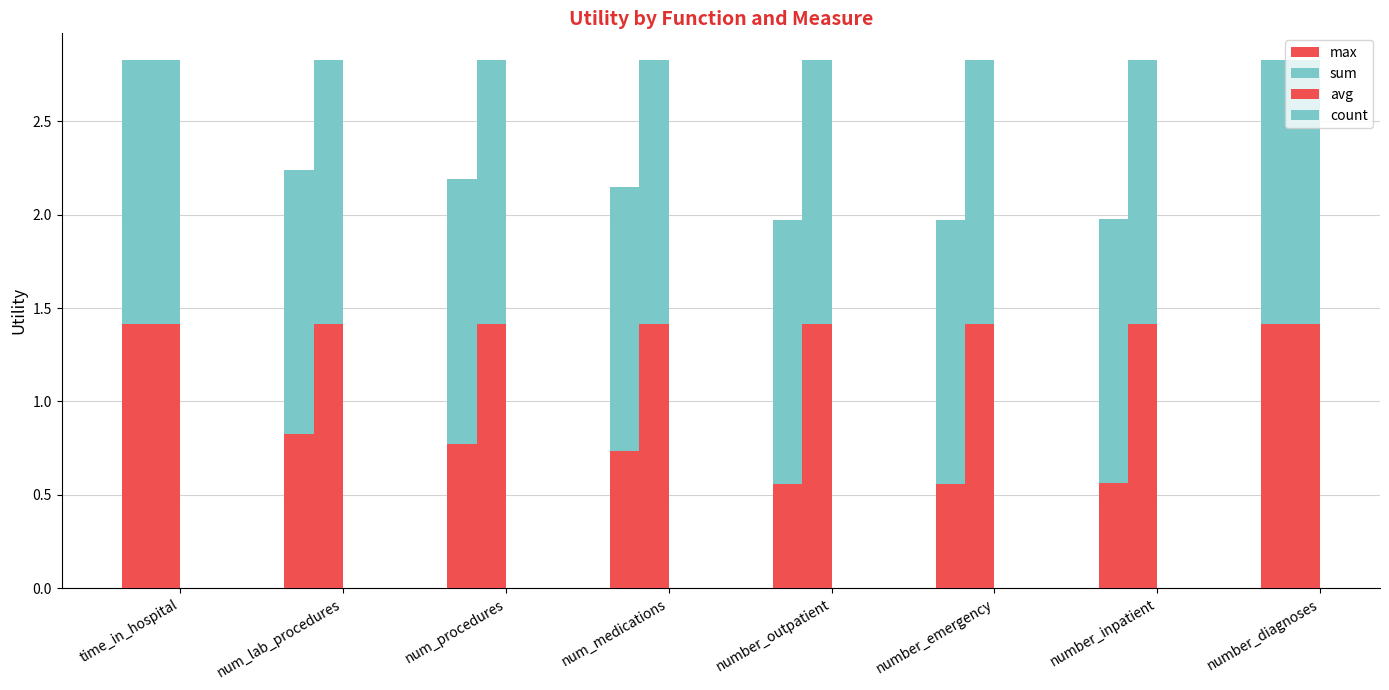

What is the difference between the maximum and second lowest values in the max series?

0.9